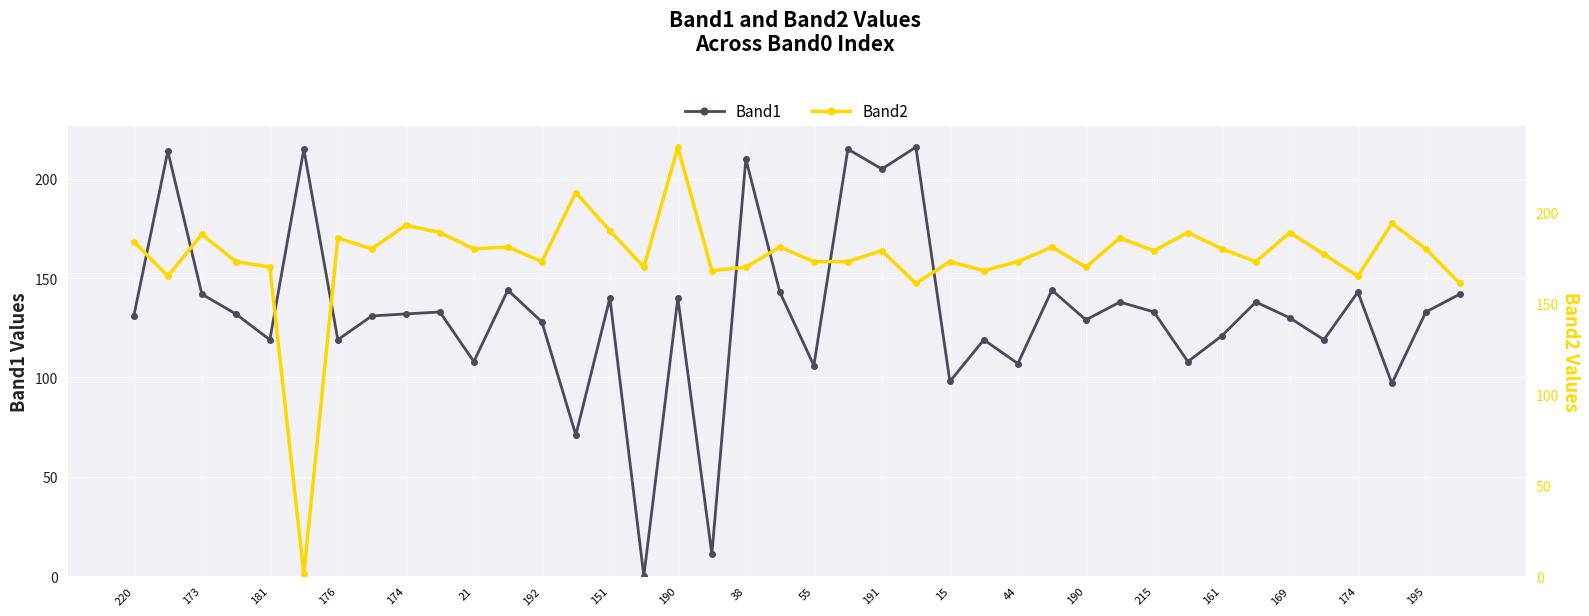

What are all the series names shown in the legend?

Band1, Band2